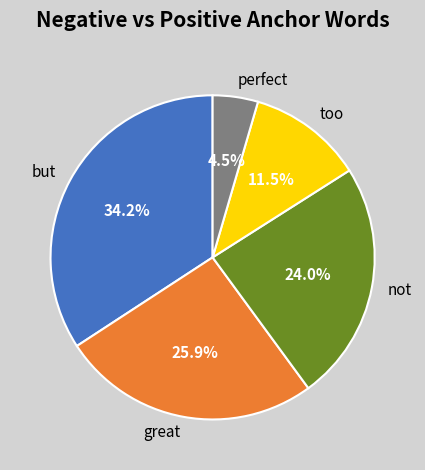

Which category has the biggest portion of the pie?

but